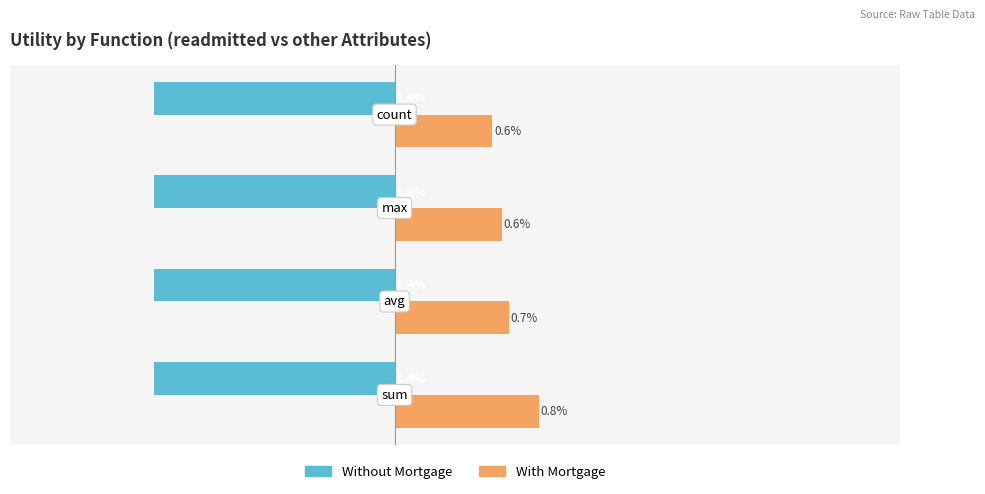

Rank the series by their average value, from highest to lowest.

With Mortgage, Without Mortgage